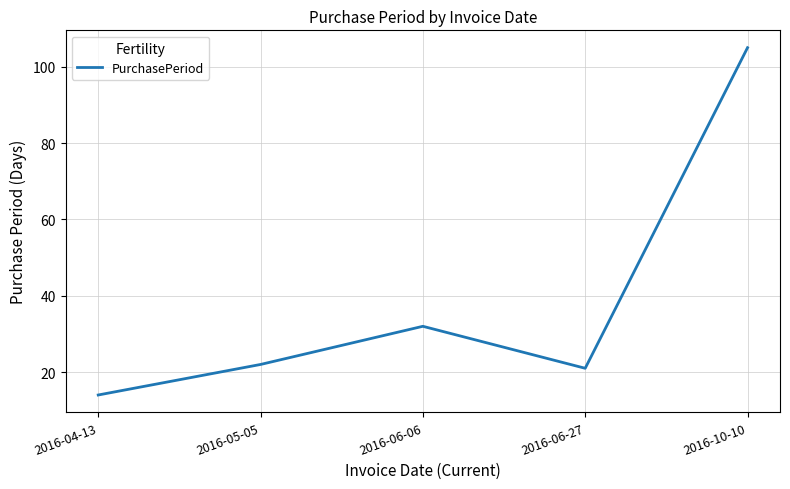

The value at 2016-06-27 is 33. True or false?

False